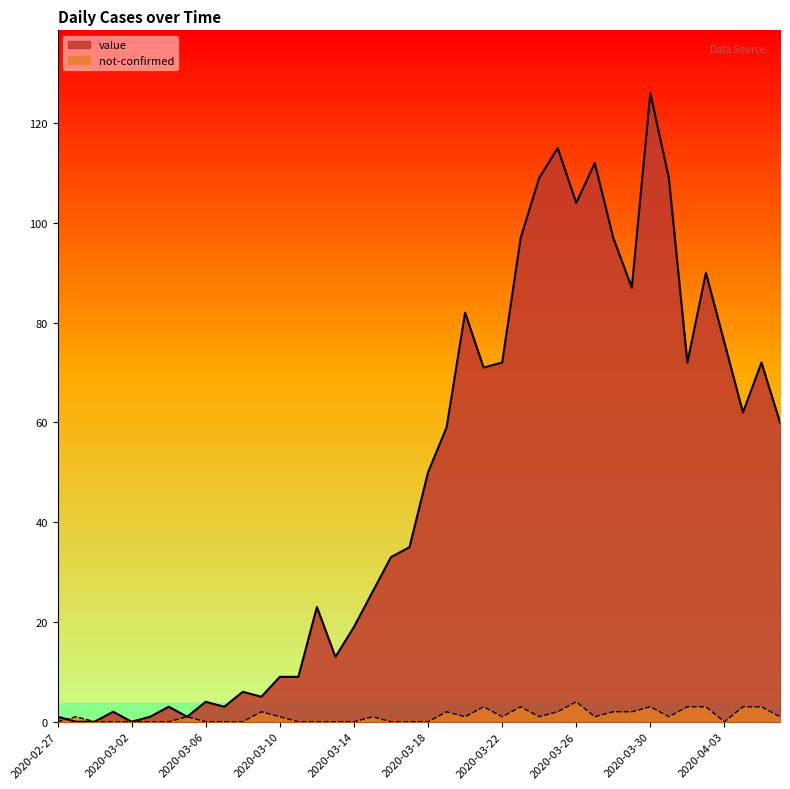

Which series has the largest total across all categories?

value